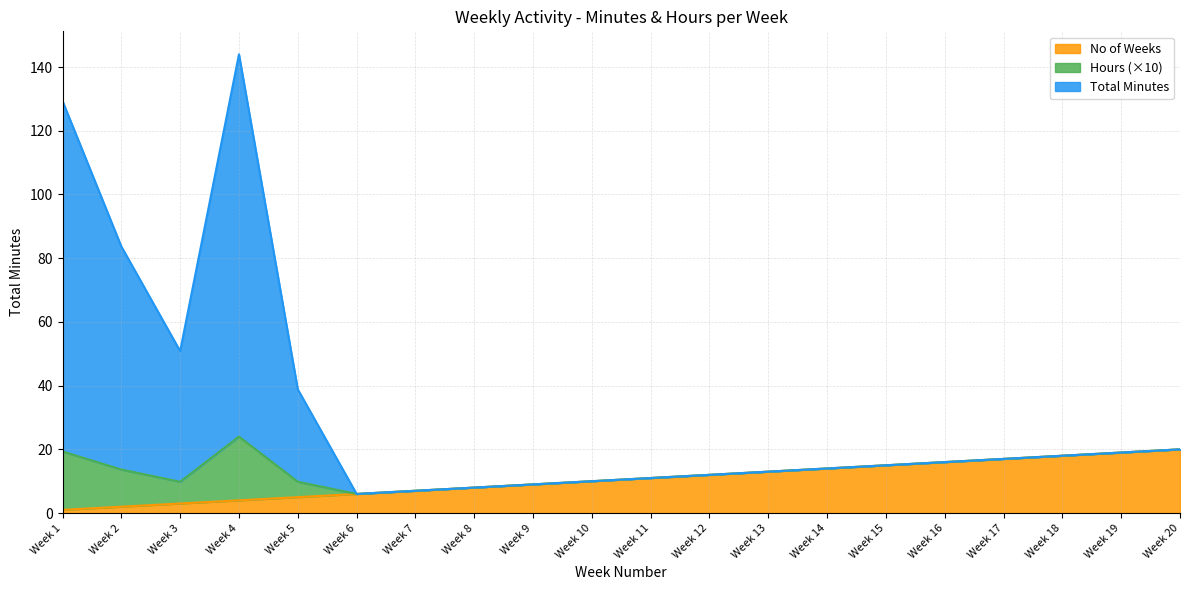

What is the difference between the Total Minutes values at Week 7 and Week 9?

2.0